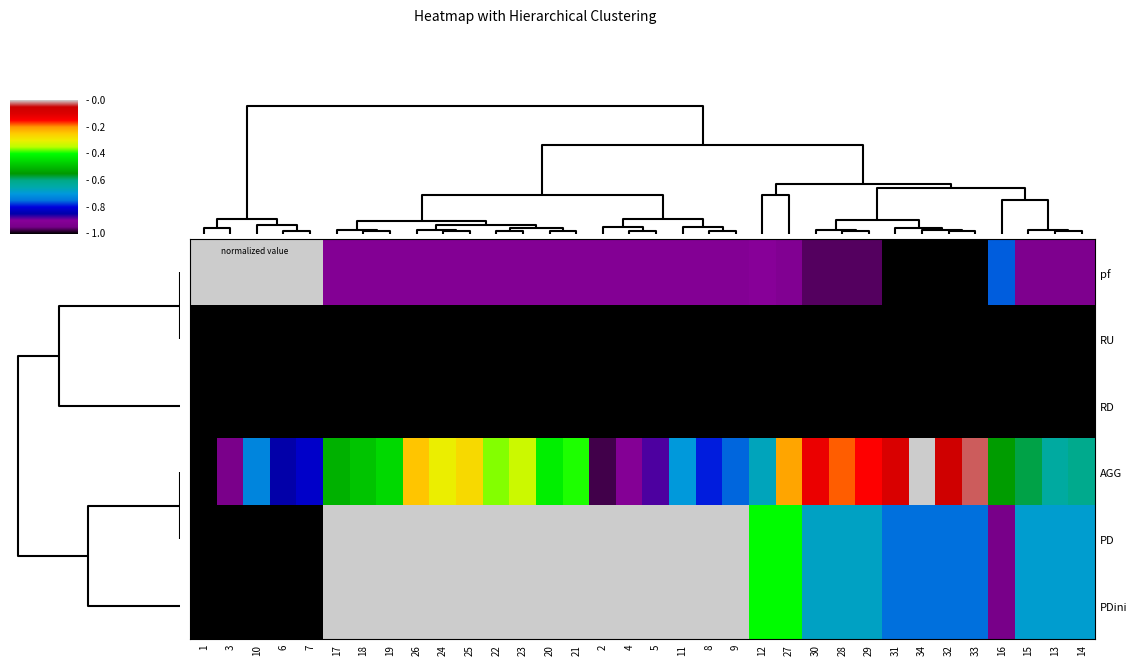

What is the spread (max minus min) of values at 27?

0.8